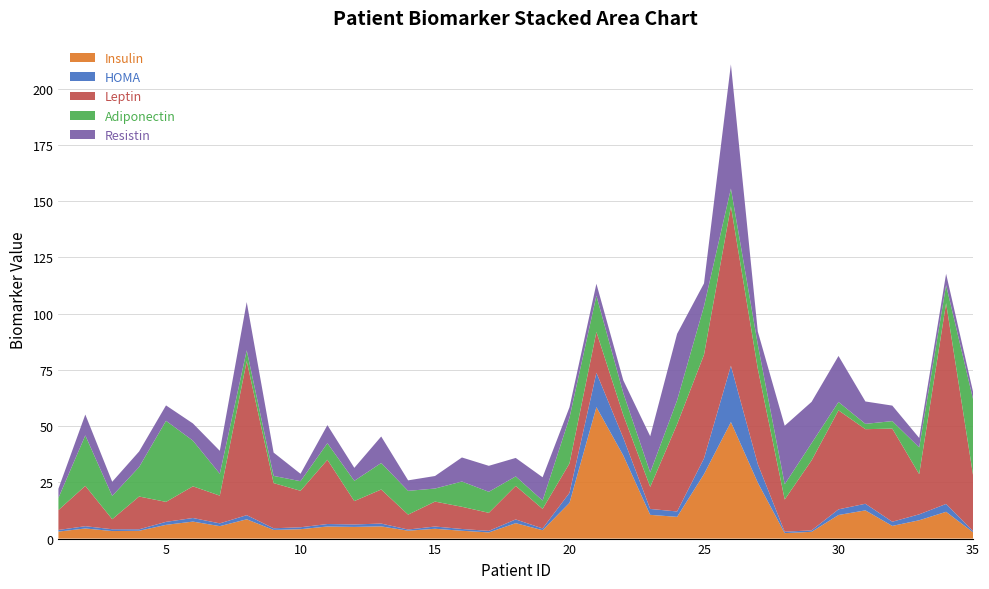

Reading left to right, extract all data points from this chart.

Insulin: 3.1	4.5	3.4	3.5	6.1	7.6	5.5	8.6	3.9	4.2	5.4	5.2	5.4	3.5	4.4	3.5	2.7	6.9	3.7	15.9	58.5	36.9	10.6	9.7	28.7	51.8	24.9	2.4	3.0	10.5	12.5	5.6	8.2	11.9	2.8
HOMA: 0.7	1.0	0.8	0.7	1.3	1.6	1.2	1.8	0.7	0.8	1.1	1.1	1.2	0.5	1.0	0.8	0.7	1.7	0.8	4.5	15.3	7.8	2.6	2.4	7.0	25.1	8.2	0.6	0.7	2.5	2.9	1.9	2.6	3.5	0.6
Leptin: 8.8	17.9	4.5	14.6	8.9	14.1	12.3	68.5	20.1	16.2	28.6	10.4	15.1	6.6	11.1	9.9	8.0	14.9	8.7	13.1	18.2	10.2	9.8	38.8	46.1	70.9	42.4	14.3	31.1	44.0	33.2	41.4	17.9	89.3	25.0
Adiponectin: 5.4	22.4	10.4	13.1	36.1	20.3	9.7	4.8	3.2	4.3	7.4	9.0	11.8	10.6	5.8	11.2	9.3	4.2	3.7	20.4	16.1	9.8	6.4	10.6	21.6	7.9	10.8	6.8	7.7	3.7	2.4	3.3	11.9	8.0	33.8
Resistin: 4.1	9.3	6.3	6.9	6.8	7.6	10.2	21.4	10.4	3.3	8.0	5.8	11.8	4.7	5.6	10.7	11.6	8.2	10.3	4.6	5.3	5.7	16.1	29.6	10.2	55.2	5.8	26.0	18.4	20.5	10.0	6.9	4.2	5.1	3.3